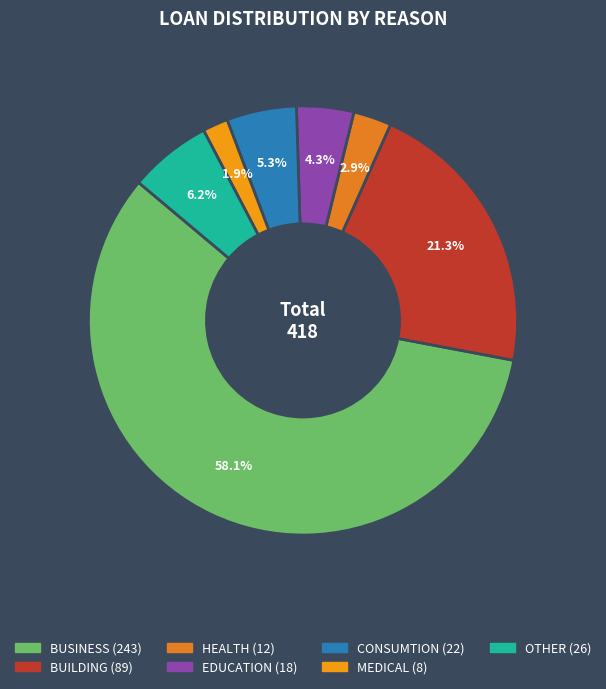

To the nearest percent, what portion does MEDICAL represent?

2%